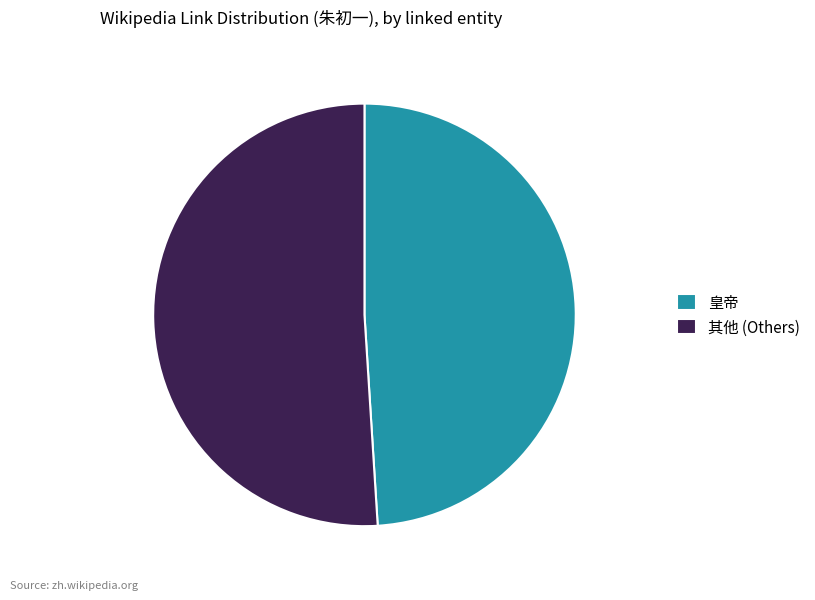

Is the sum of 皇帝 and 其他 (Others) greater than half?

Yes